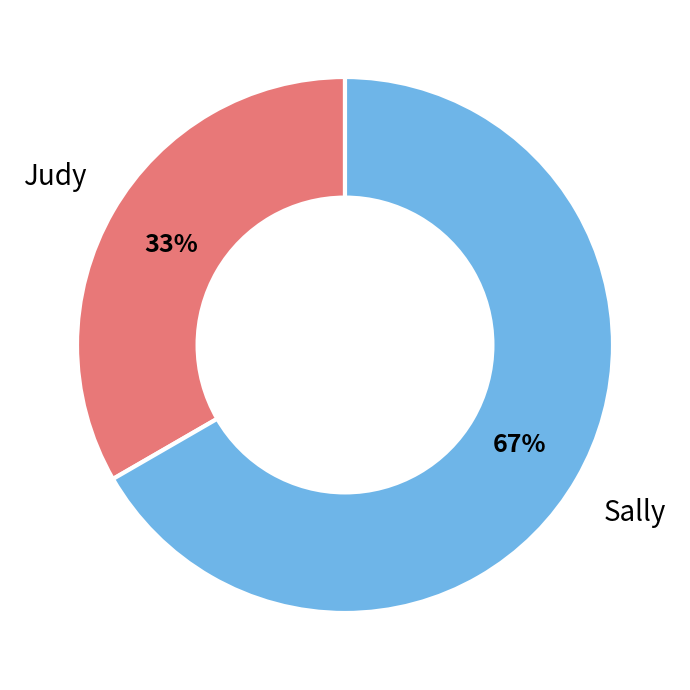

Does any single category account for the majority?

Yes